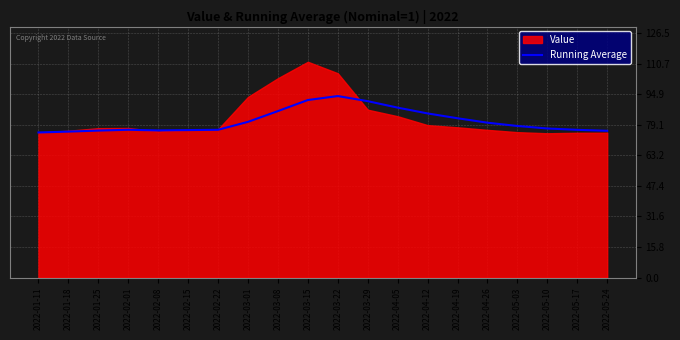

The chart shows a value of 82.5 at 2022-04-19. True or false?

True